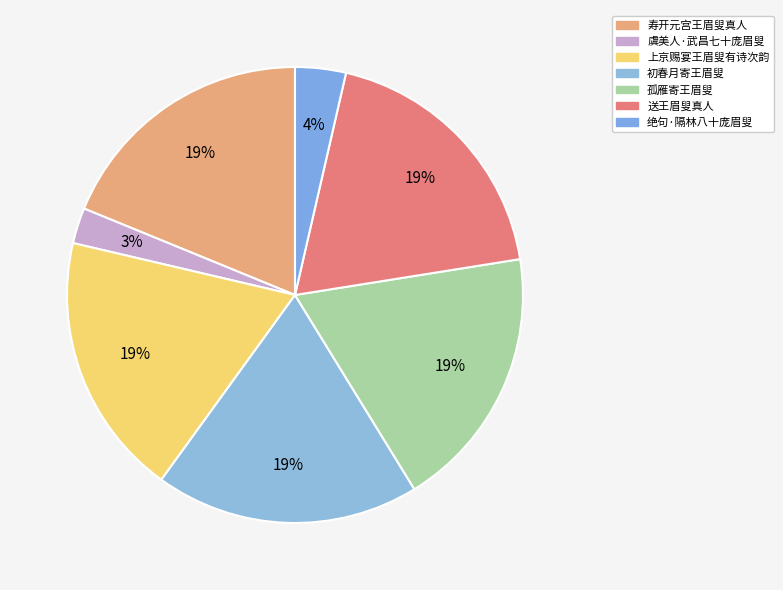

How many segments does this pie chart have?

7